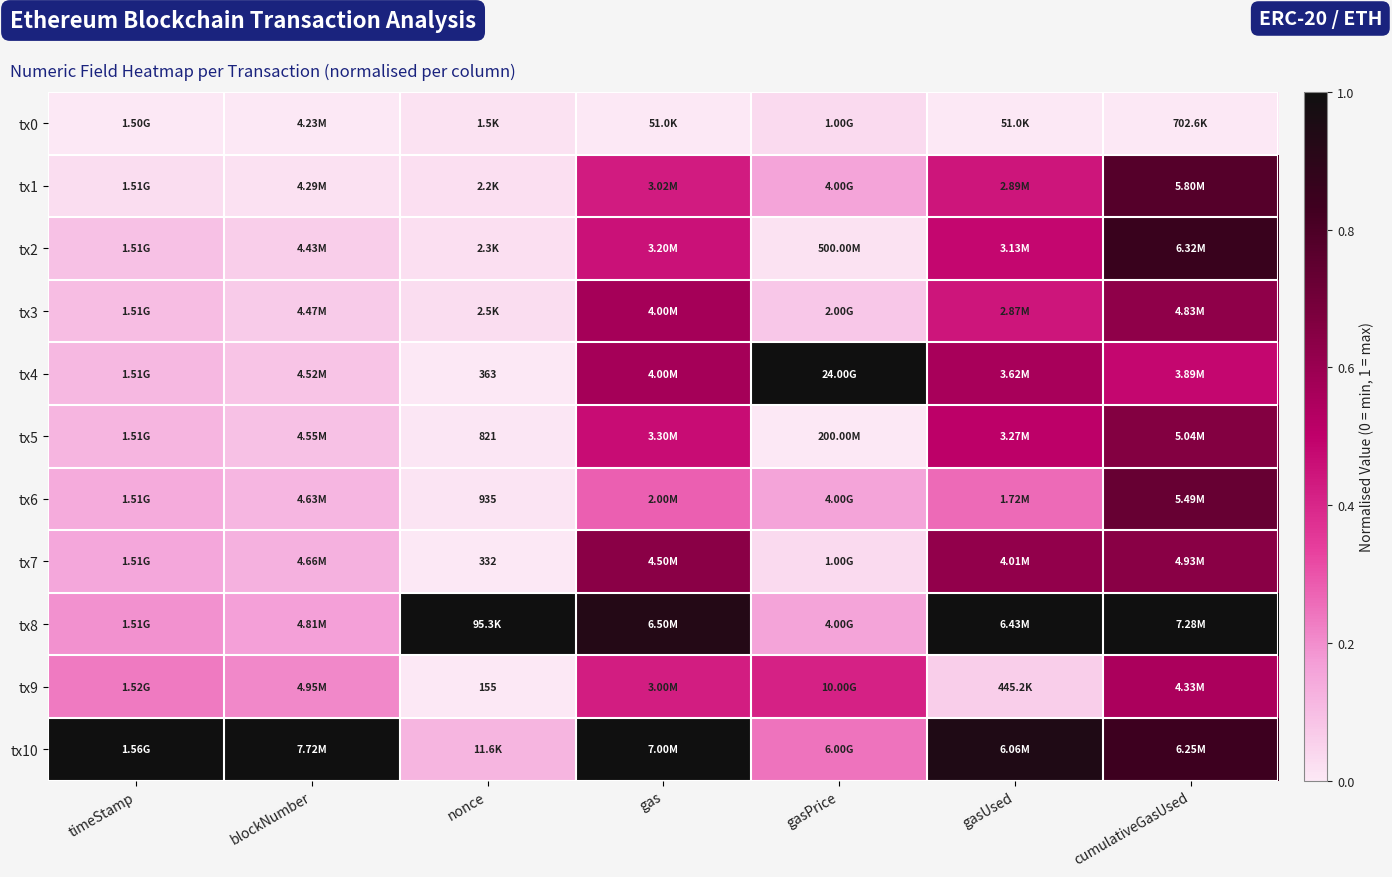

Is it true that tx10 equals 0.2 at gasUsed?

False